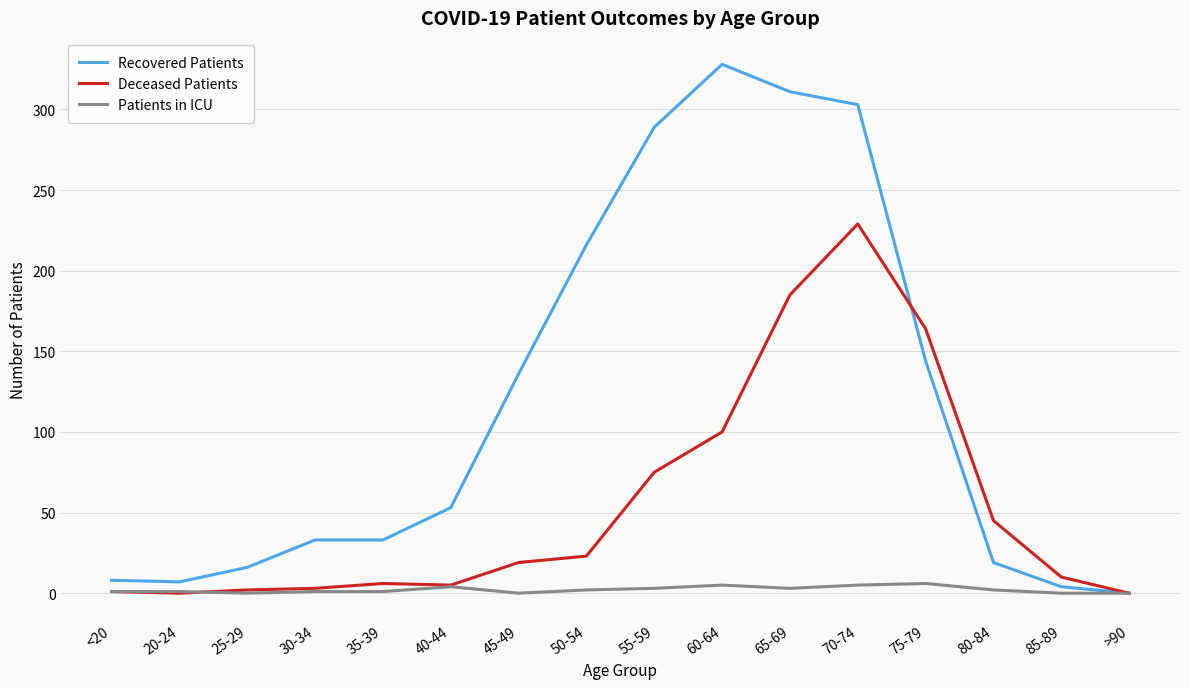

What is the spread (max minus min) of values at 50-54?

214